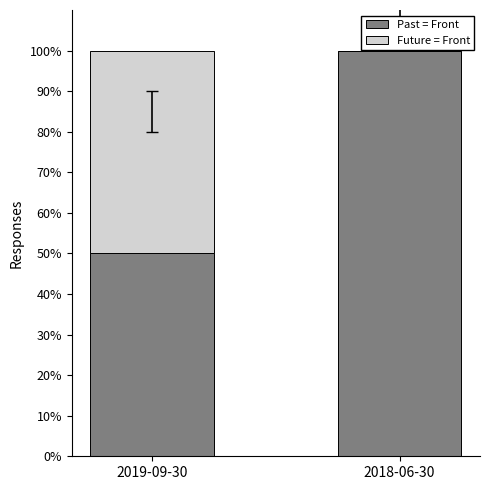

What is the approximate value of Past = Front at 2018-06-30?

100